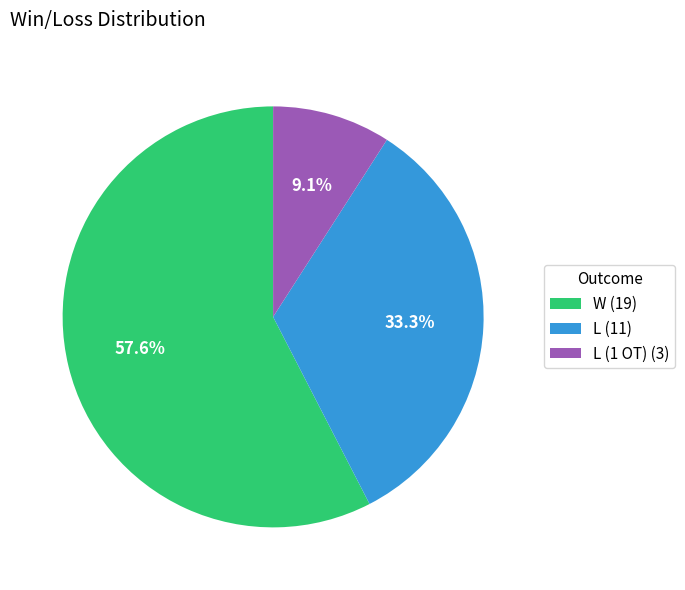

Rank the categories by value from highest to lowest.

W (19), L (11), L (1 OT) (3)